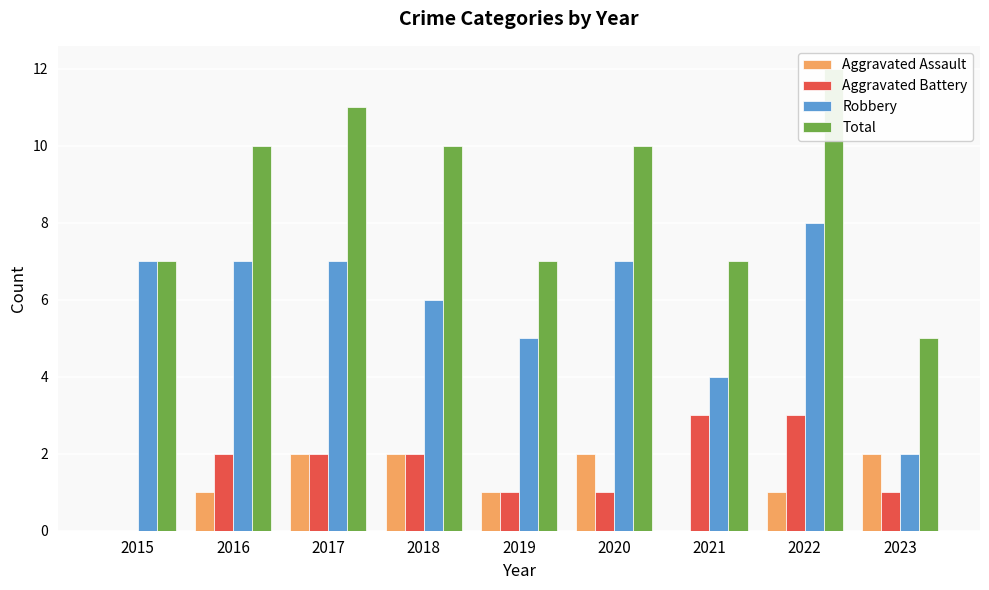

What is the sum of all Robbery values?

53